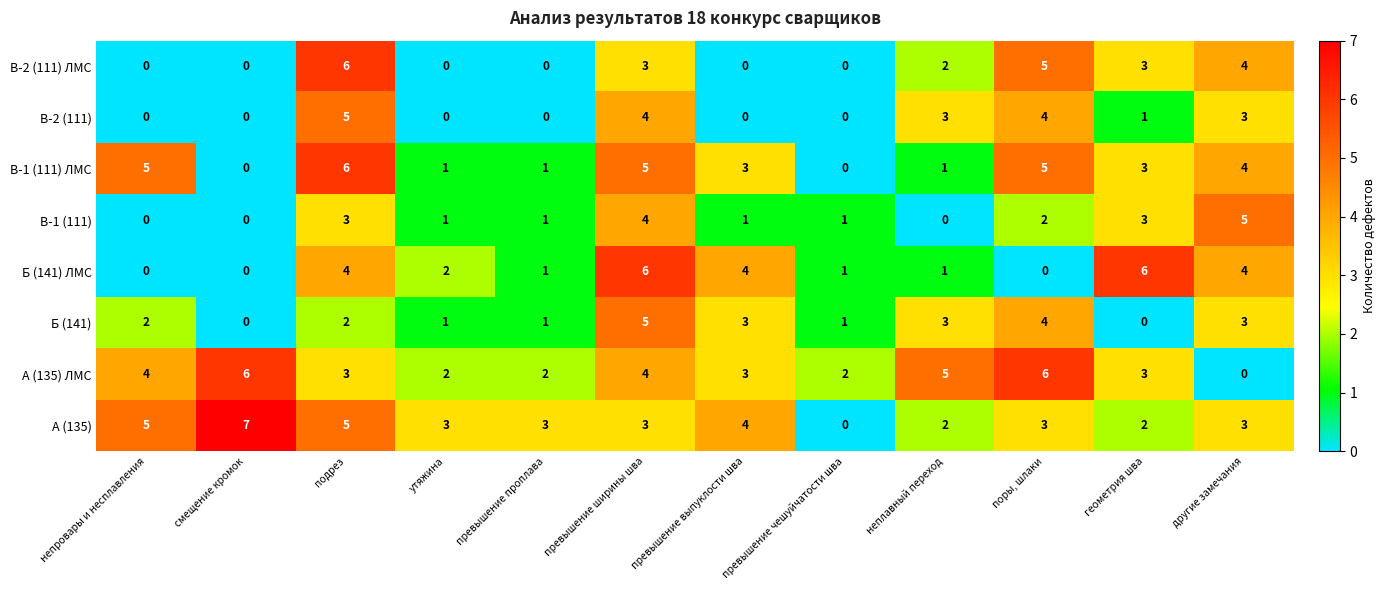

Count the В-2 (111) ЛМС values in the range 0 to 4.

10